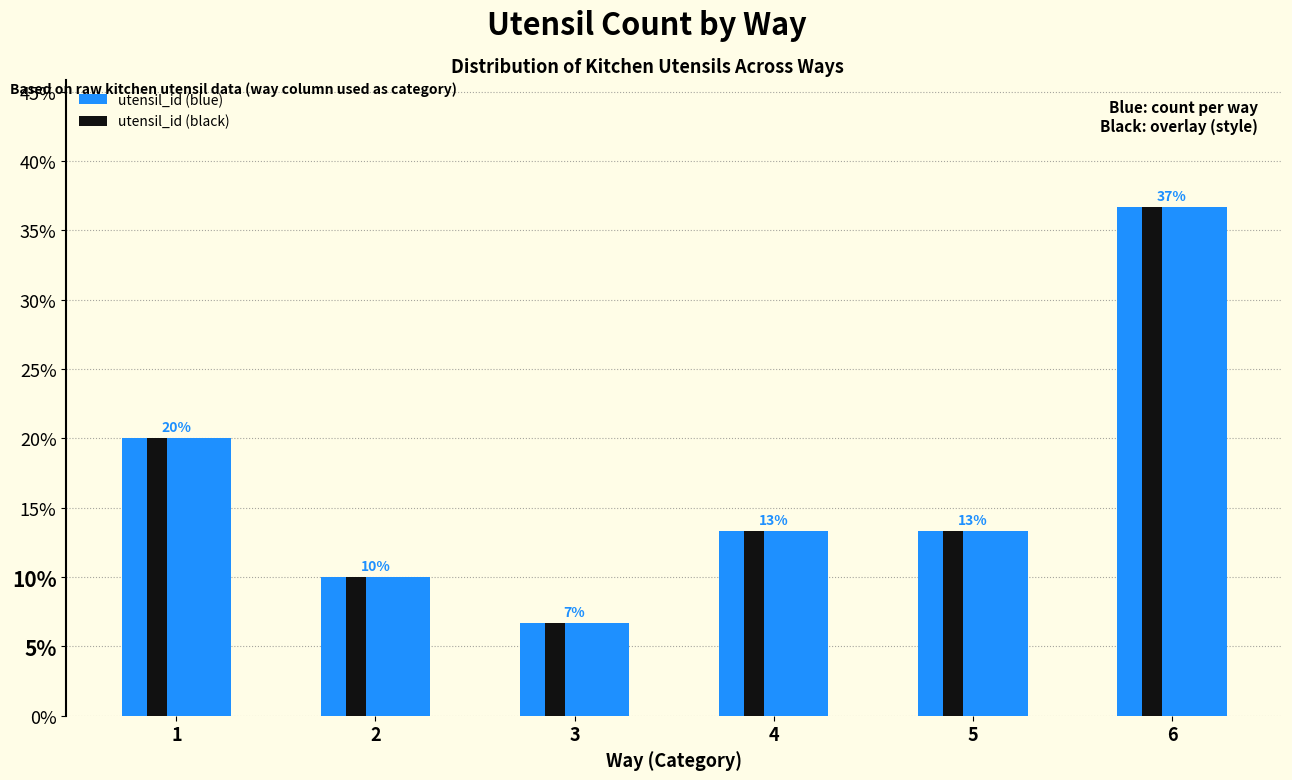

What are all the series names shown in the legend?

utensil_id (blue), utensil_id (black)